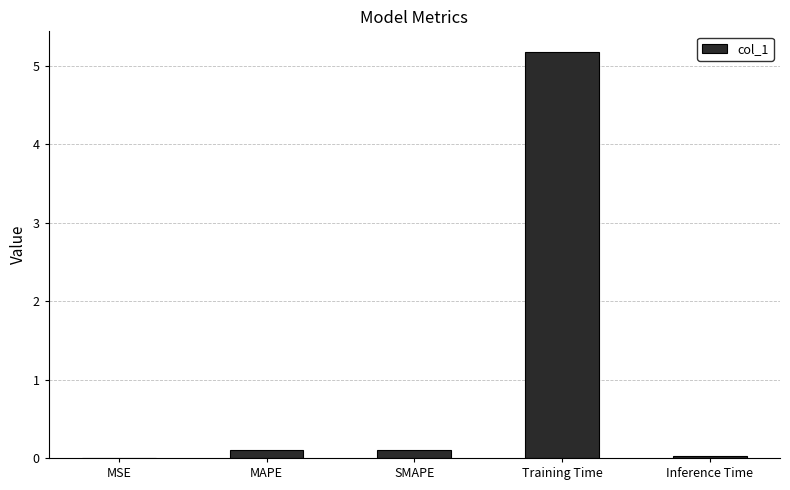

The chart shows a value of 5.2 at Training Time. True or false?

True